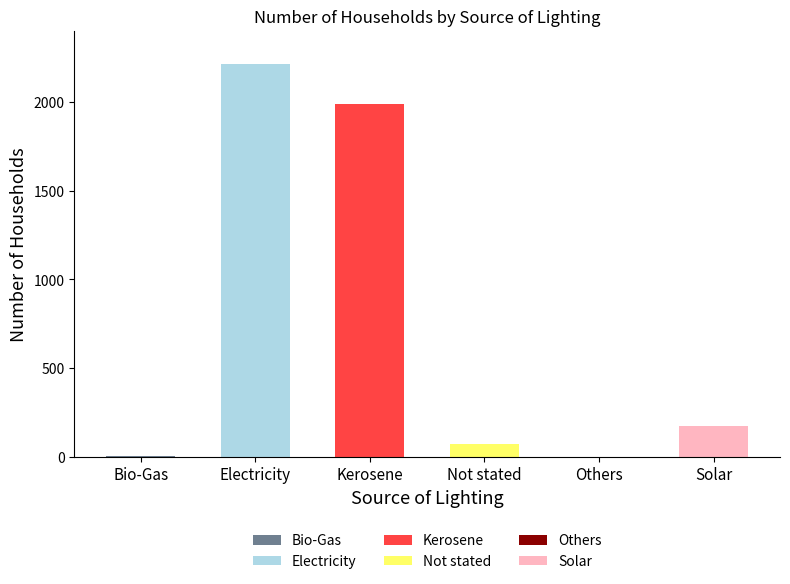

Are the bars horizontal?

No